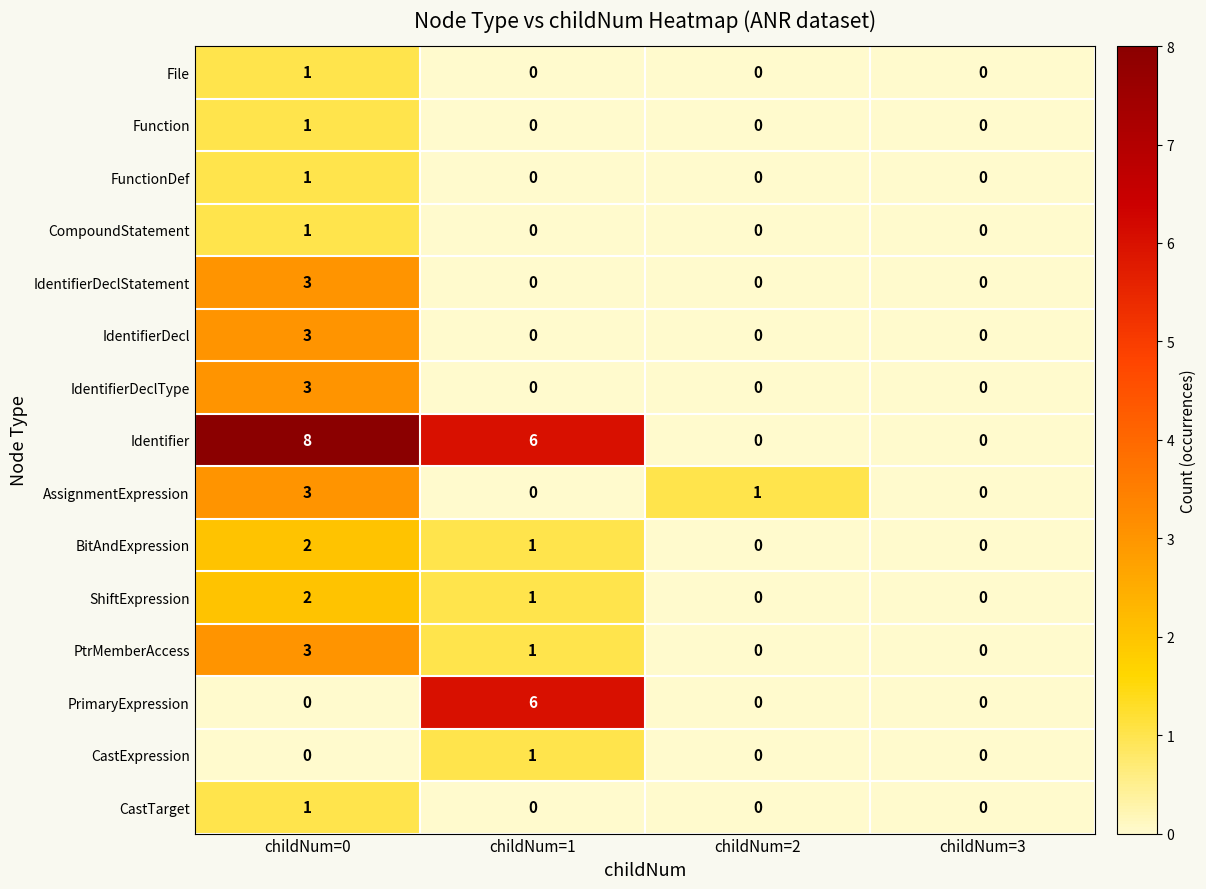

The IdentifierDeclType series shows -1 at childNum=3. True or false?

False